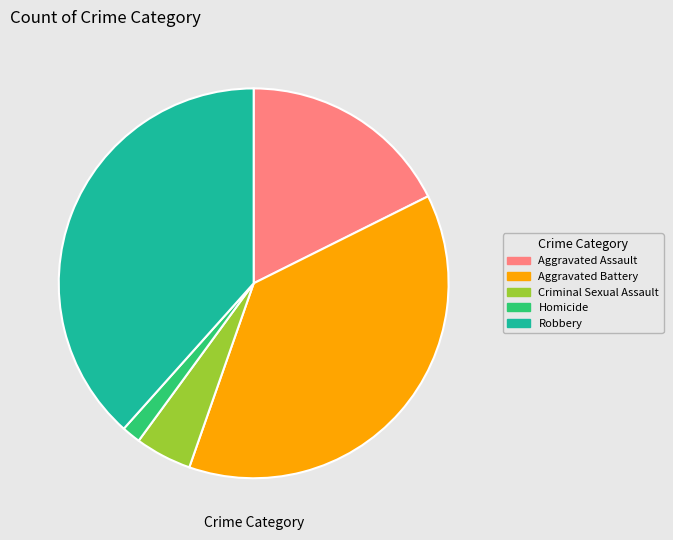

Is there a majority slice in this chart?

No